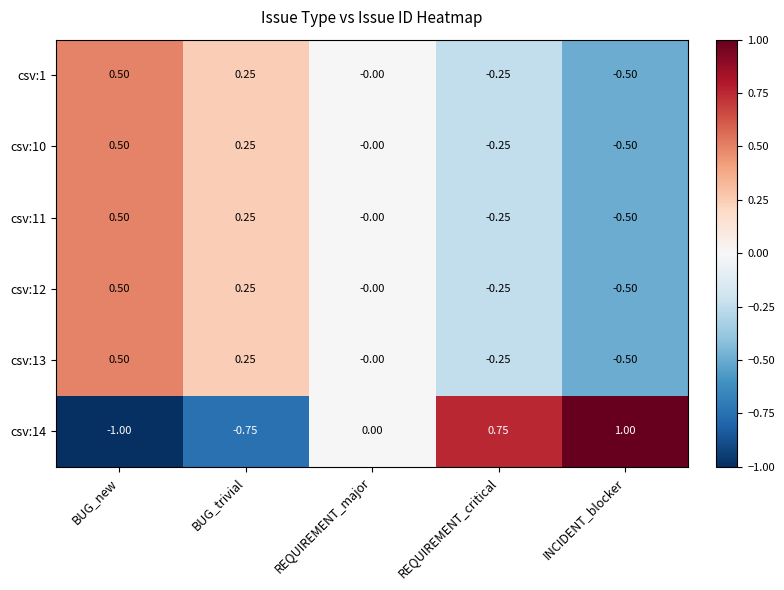

Where does the csv:11 series first go above 0?

BUG_new